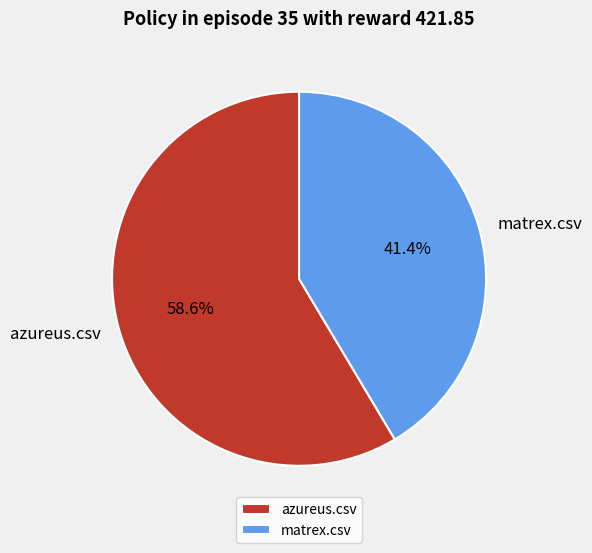

Is there any slice that represents more than half of the pie?

Yes